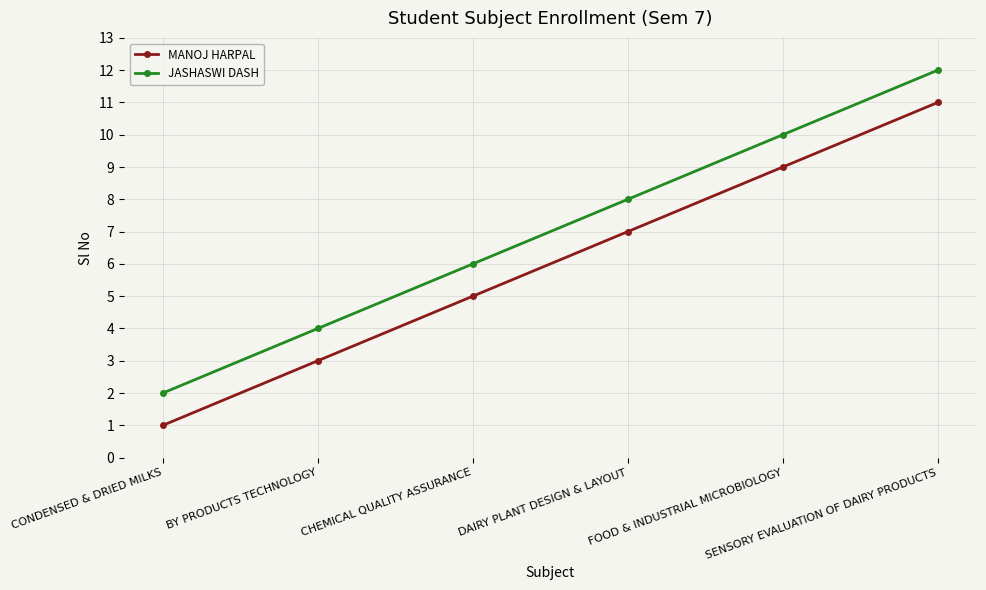

Count the number of categories in the chart.

6